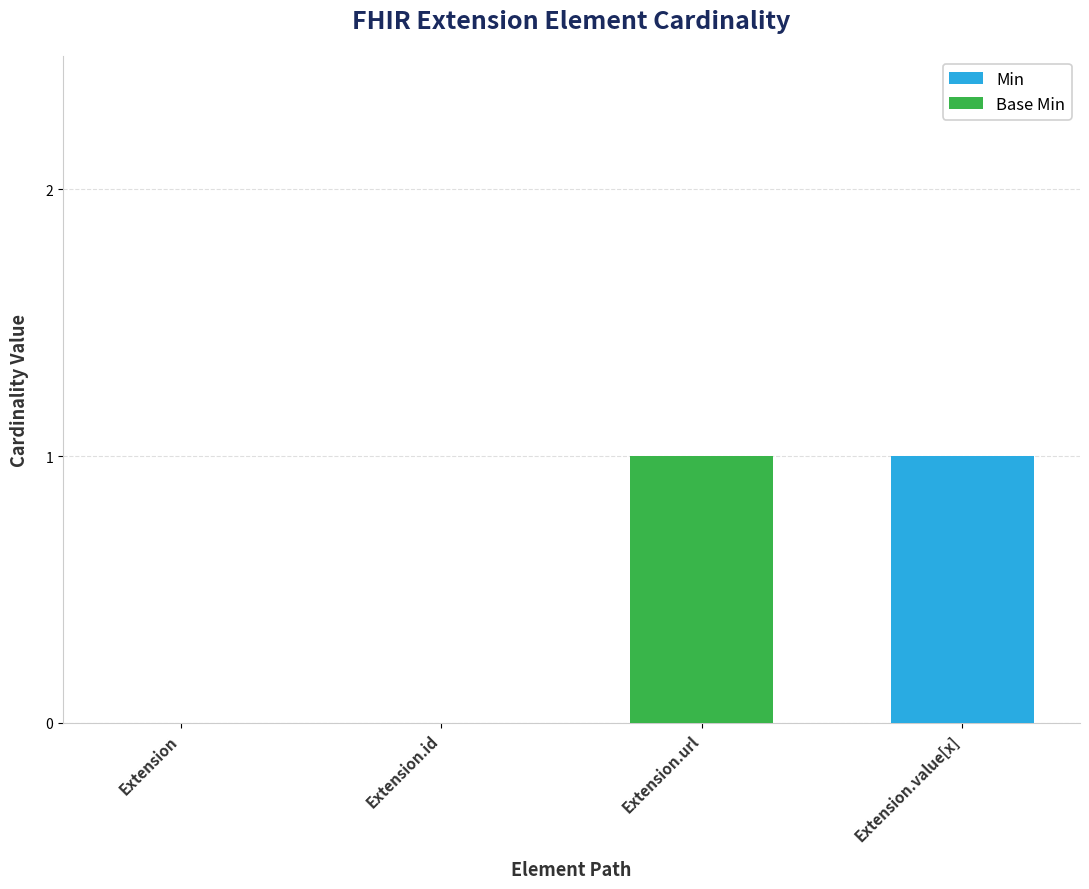

Reading right to left, transcribe the values for Min.

Extension.value[x]=1	Extension.url=0	Extension.id=0	Extension=0